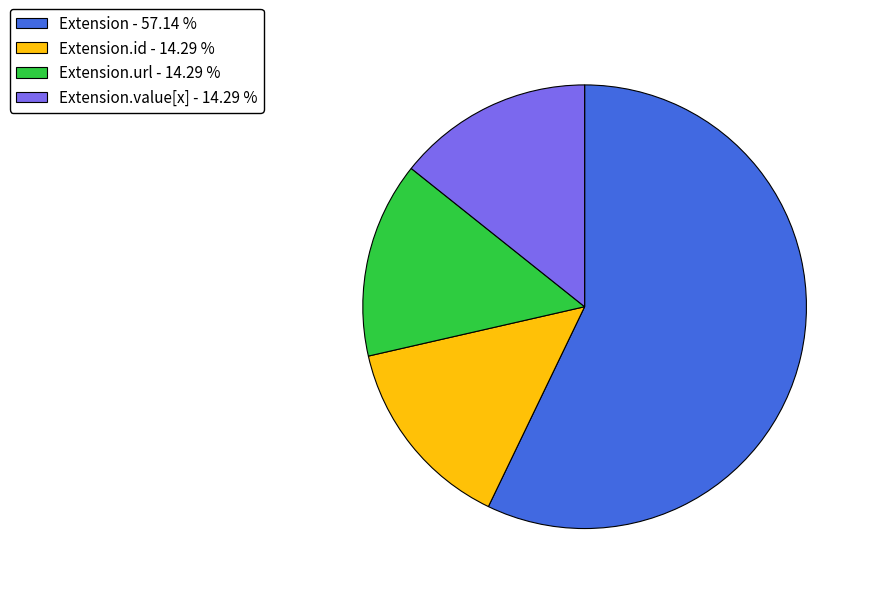

Does Extension - 57.14 % represent more than half of the total?

Yes